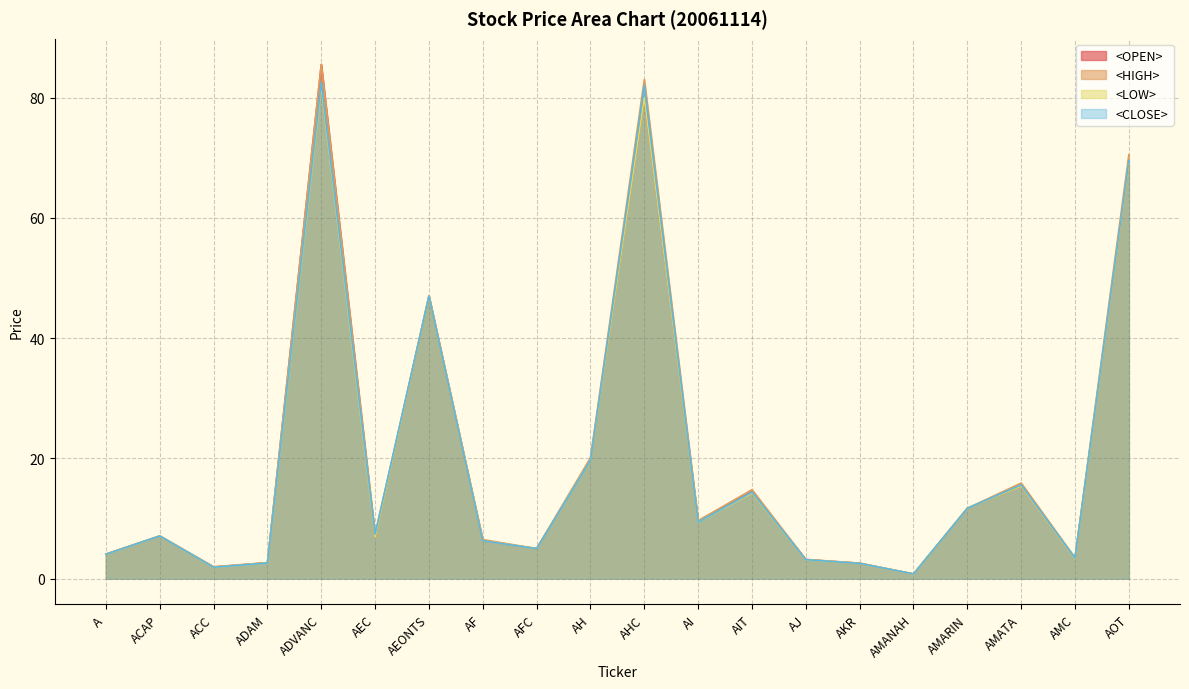

In <CLOSE>, how many points are higher than both neighbors (excluding endpoints)?

6